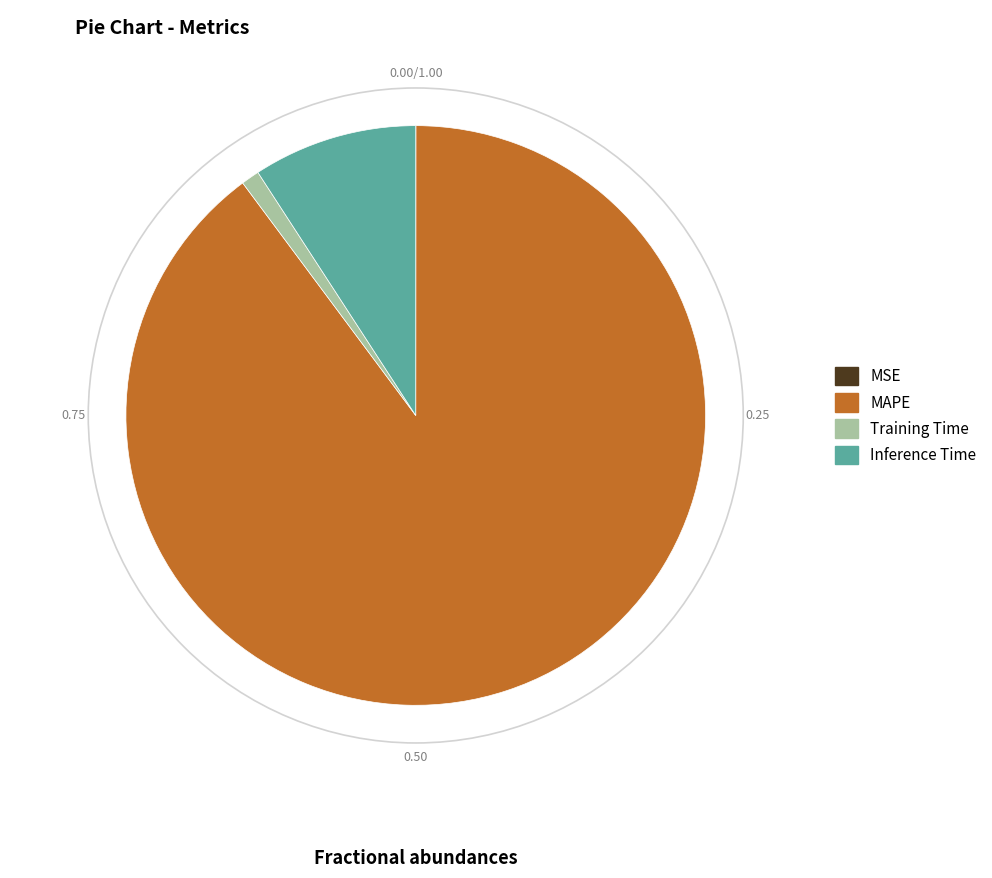

Is there a majority slice in this chart?

Yes